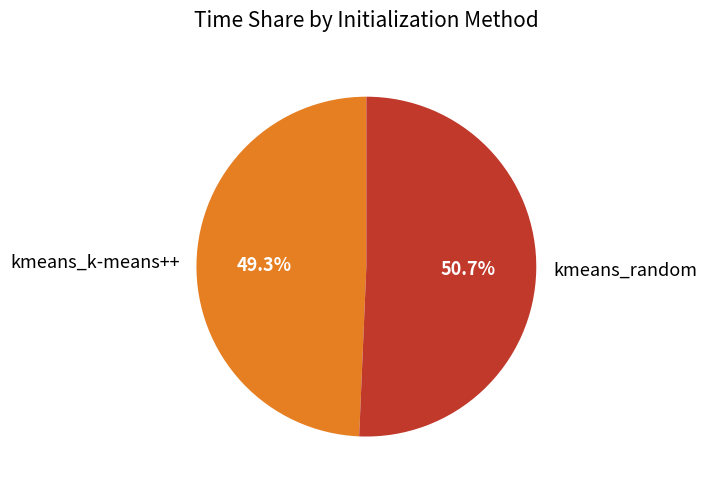

To the nearest percent, what portion does kmeans_k-means++ represent?

49%